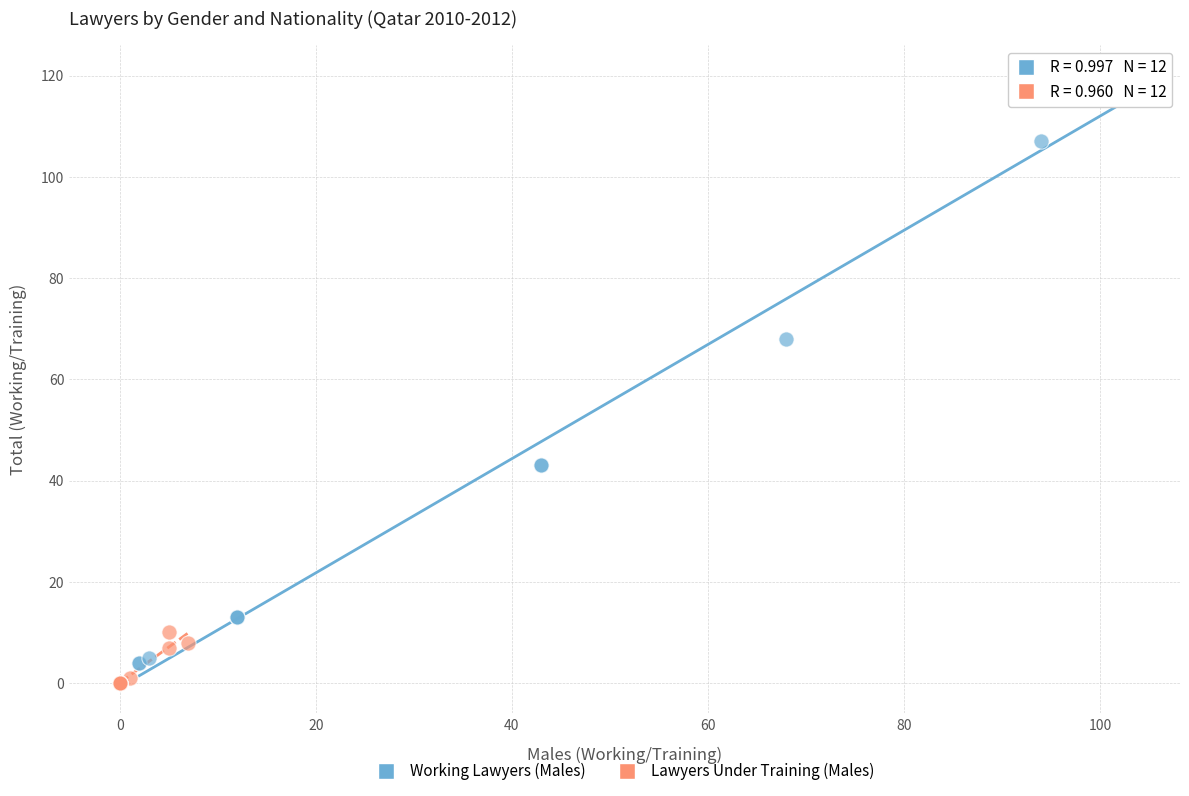

Which series reaches the maximum Y coordinate?

Working Lawyers (Males)